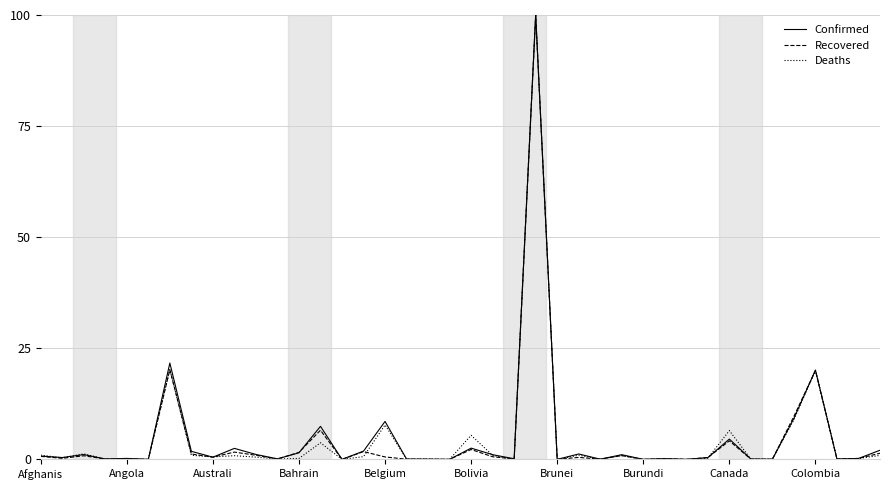

Is this an area chart (filled region under the line)?

No